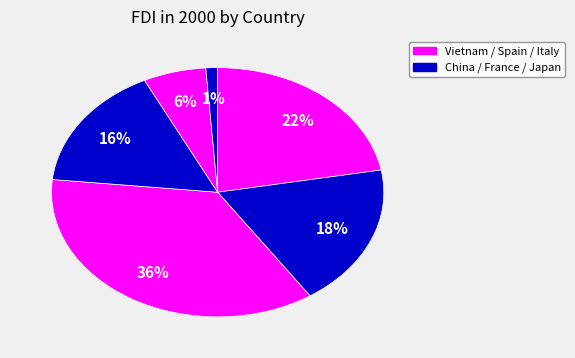

Which category has the biggest portion of the pie?

Spain